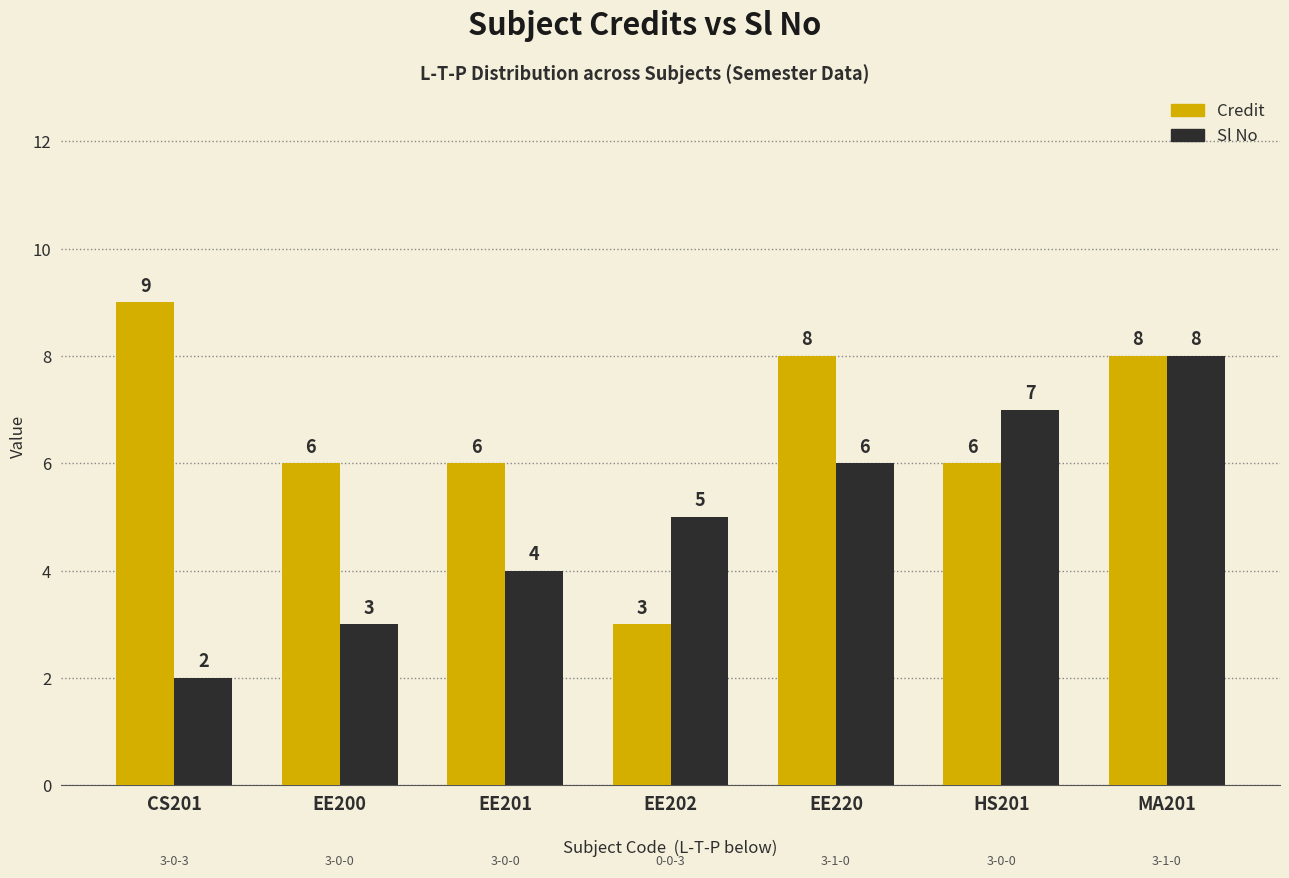

How many data points does each series have?

7